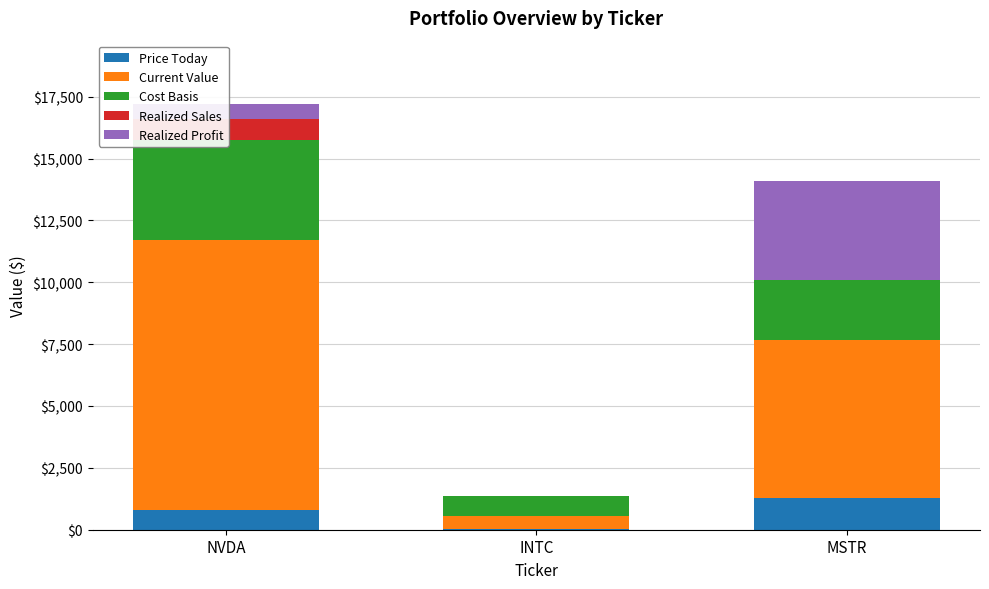

What position from the right is INTC?

2